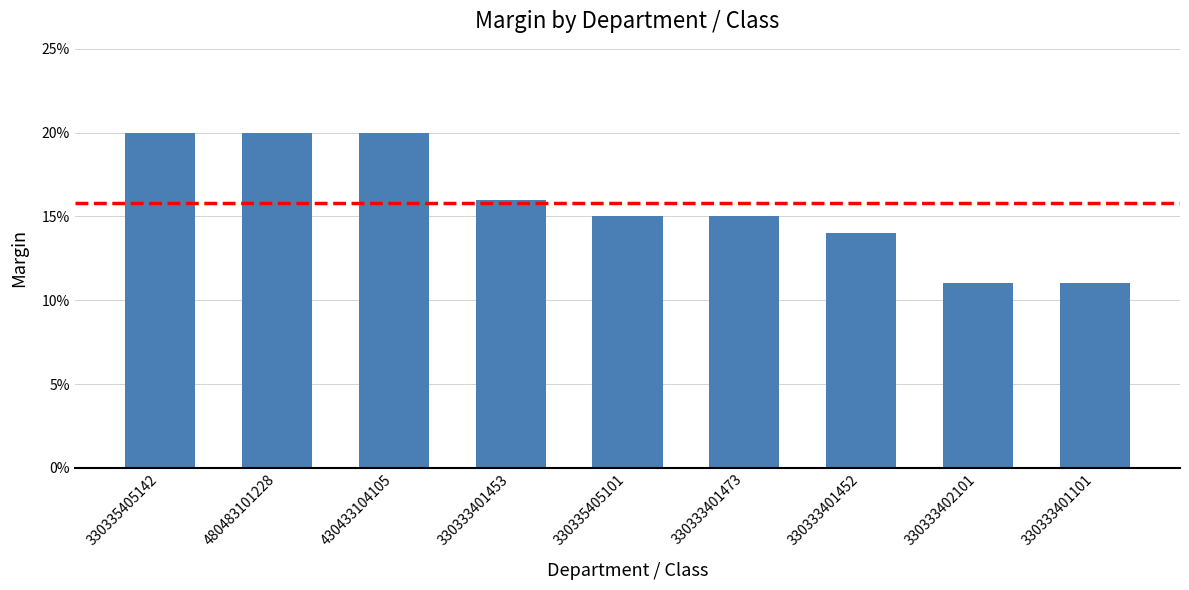

Are the bars horizontal?

No